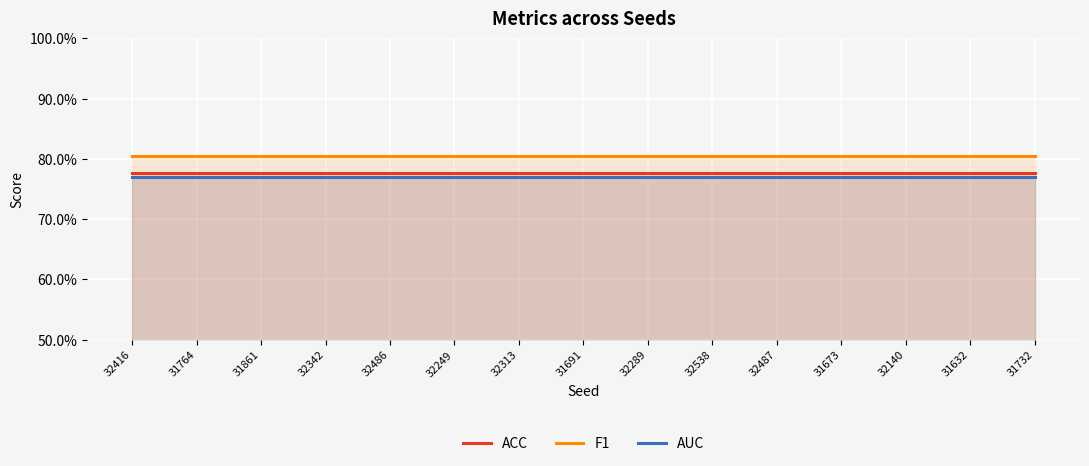

True or false: AUC and F1 intersect in this chart.

False